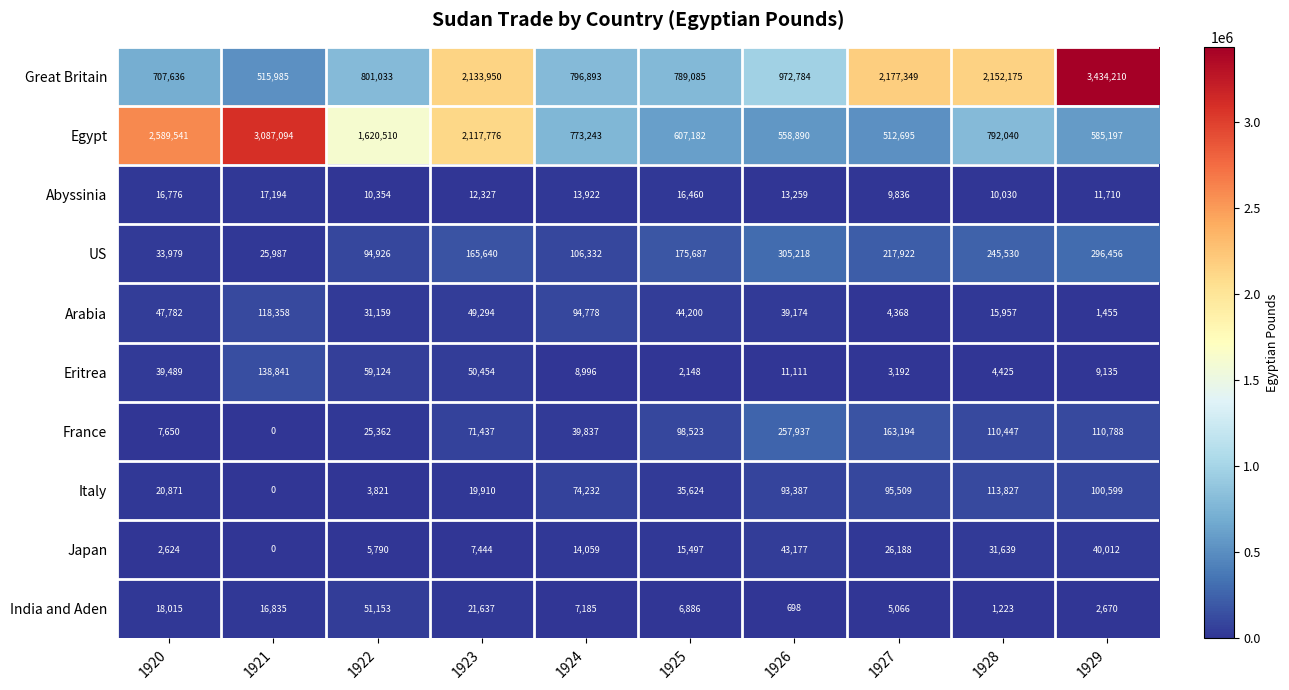

At which category does the chart reach its minimum across all series?

1921